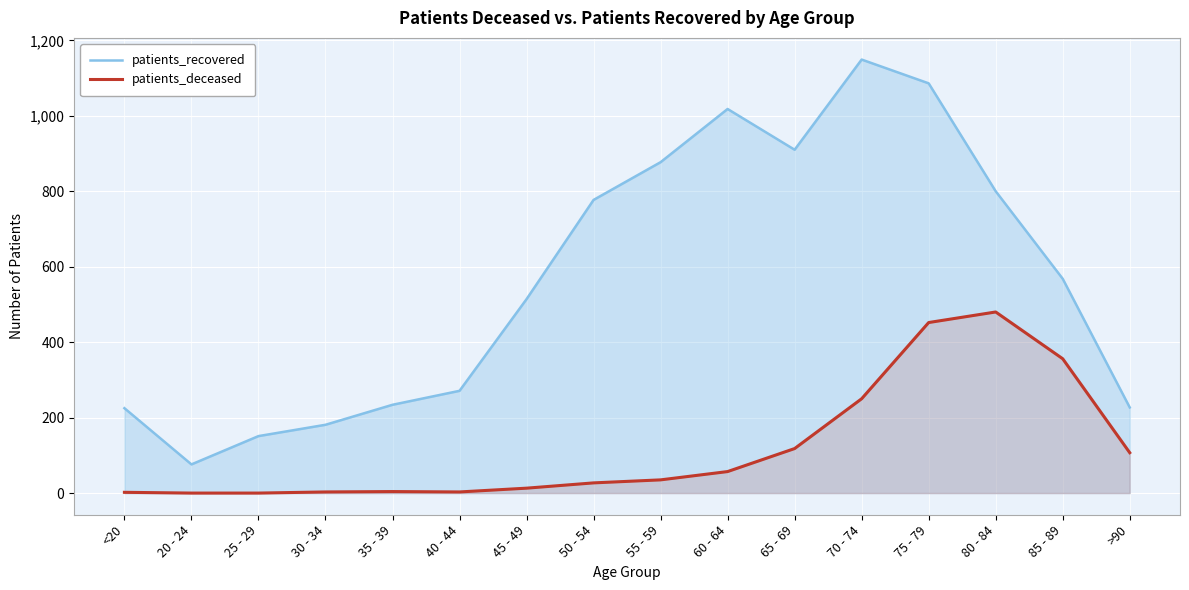

Which series has the largest total across all categories?

patients_recovered